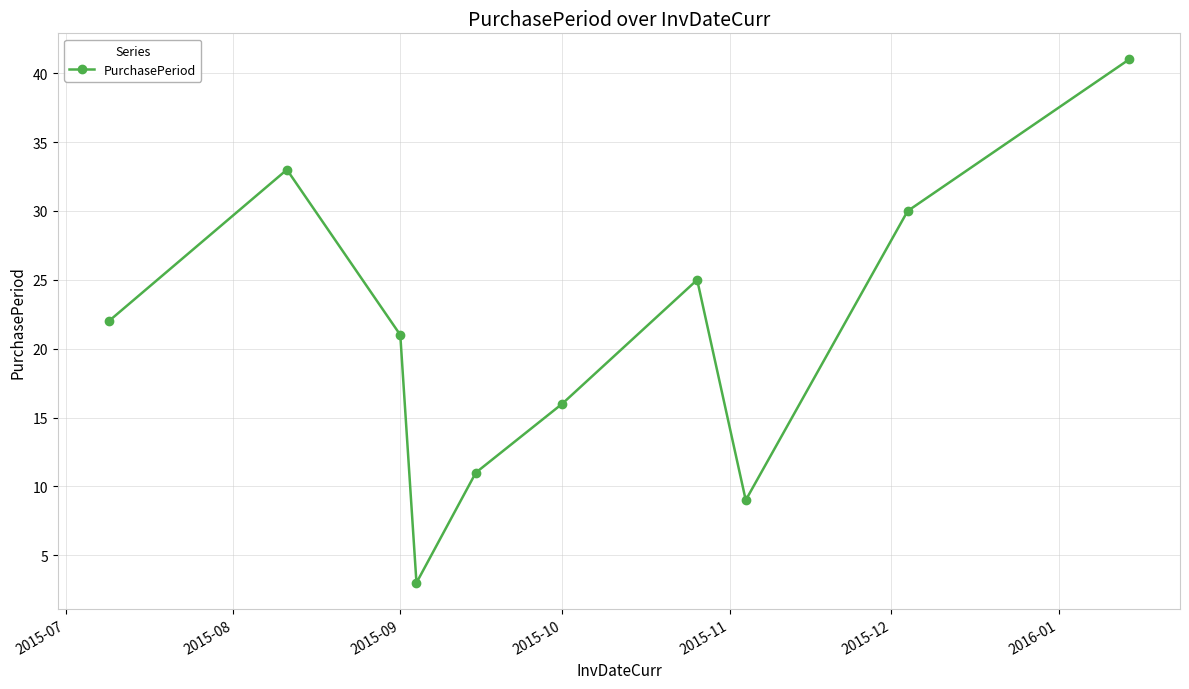

How many interior local valleys (lower than both neighbors) does the data have?

2